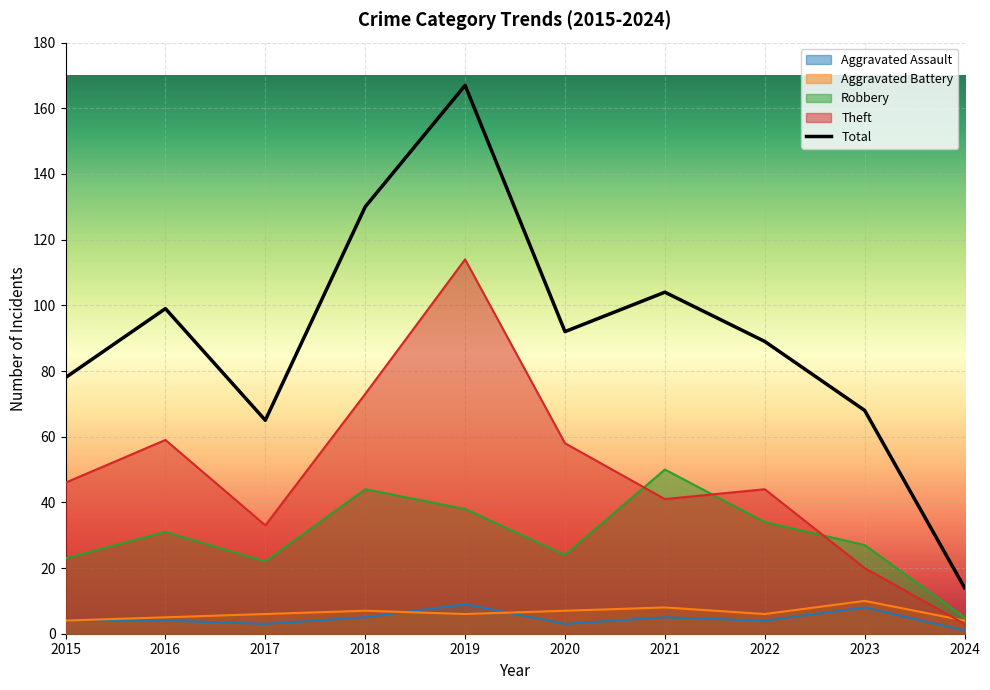

How many lines are shown in the chart?

5